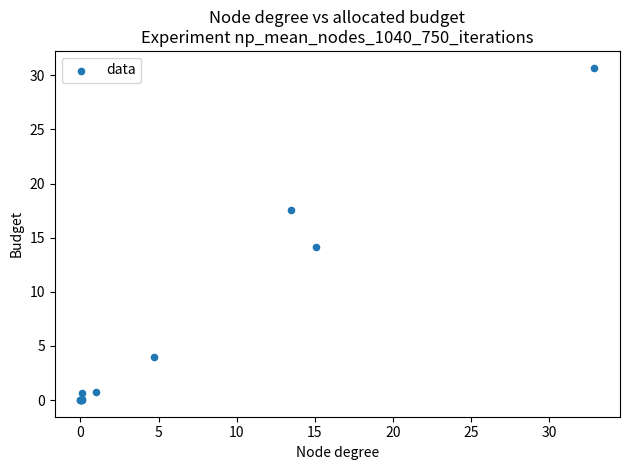

What Y value in the scatter plot is closest to 15?

14.1